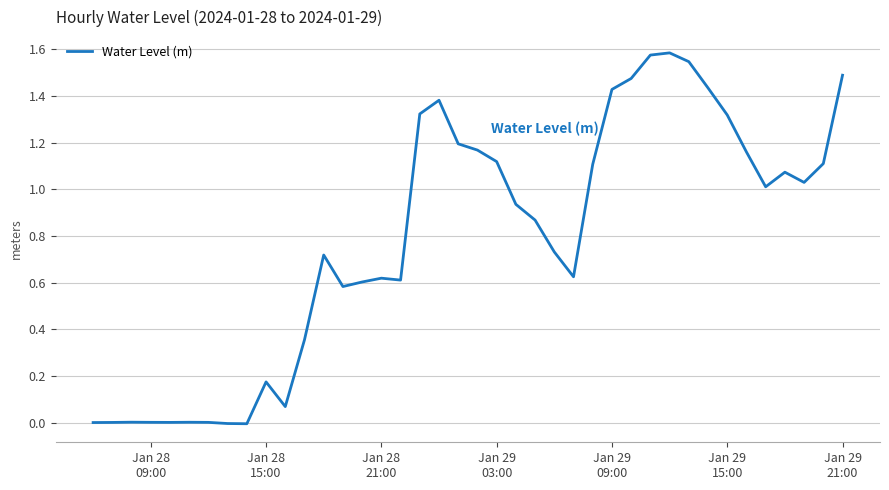

Reading left to right, what are all the values shown in this chart?

0.0	0.0	0.0	0.0	0.0	0.0	0.0	-0.0	-0.0	0.2	0.1	0.4	0.7	0.6	0.6	0.6	0.6	1.3	1.4	1.2	1.2	1.1	0.9	0.9	0.7	0.6	1.1	1.4	1.5	1.6	1.6	1.5	1.4	1.3	1.2	1.0	1.1	1.0	1.1	1.5